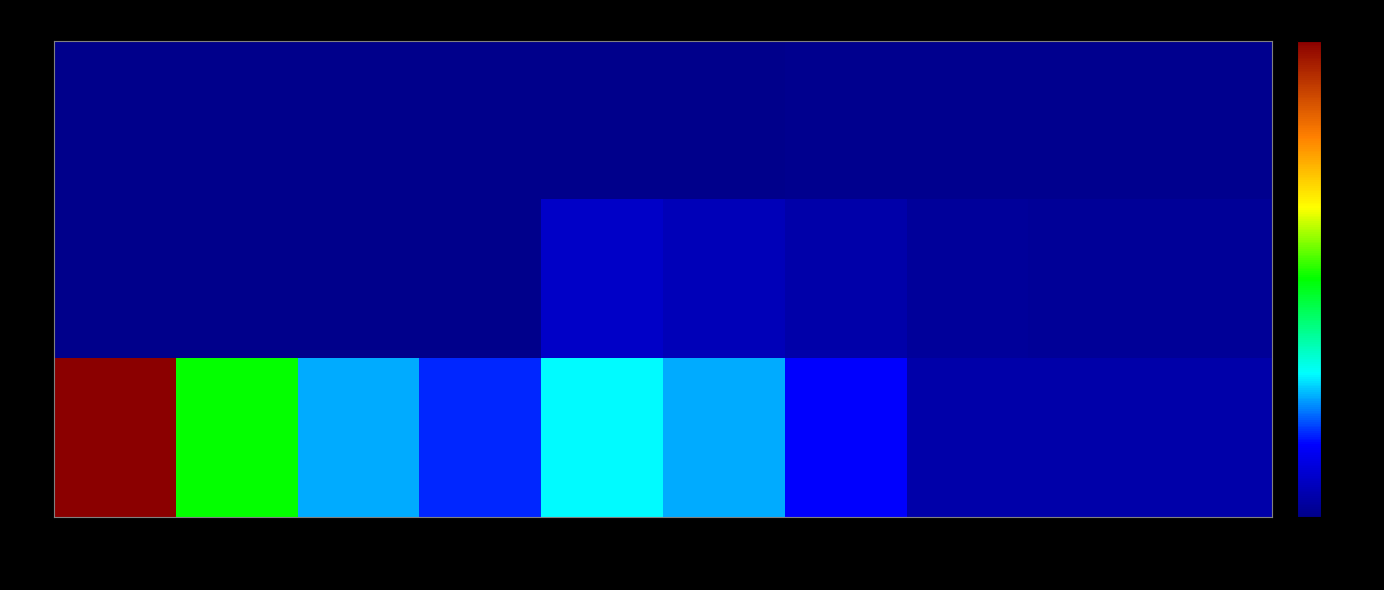

List the series in order of their peak value, lowest first.

2, 1, 0